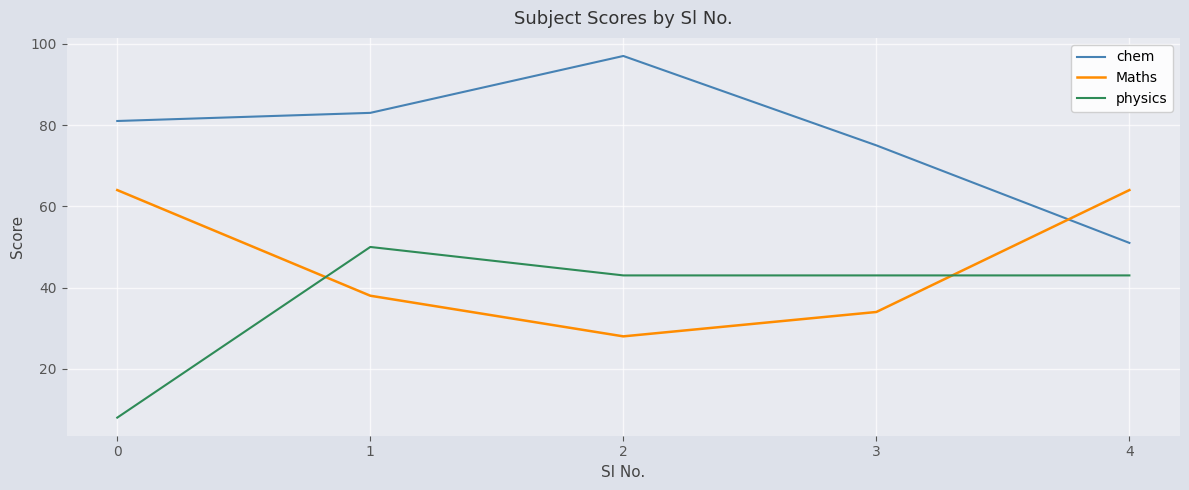

The value of physics at 2 is 58. True or false?

False